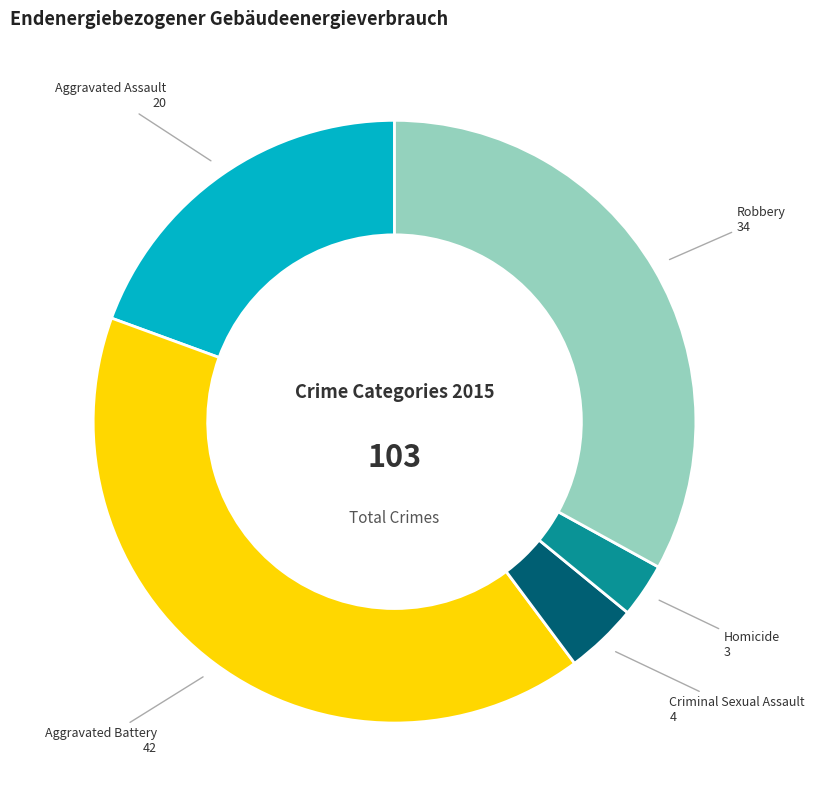

Is it true that Aggravated Assault is 19% of the pie?

True